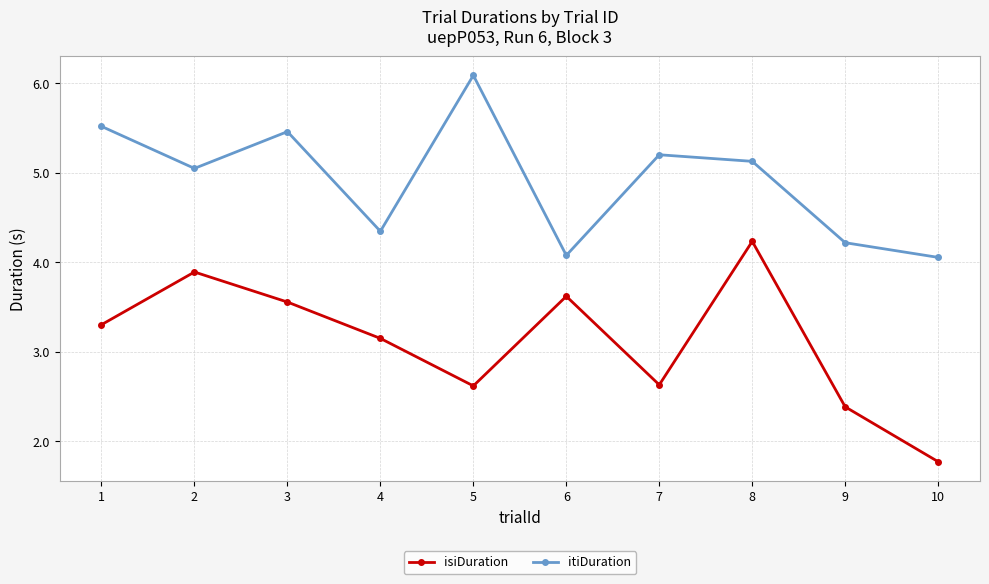

True or false: itiDuration has a value of 1.8 at 8.

False